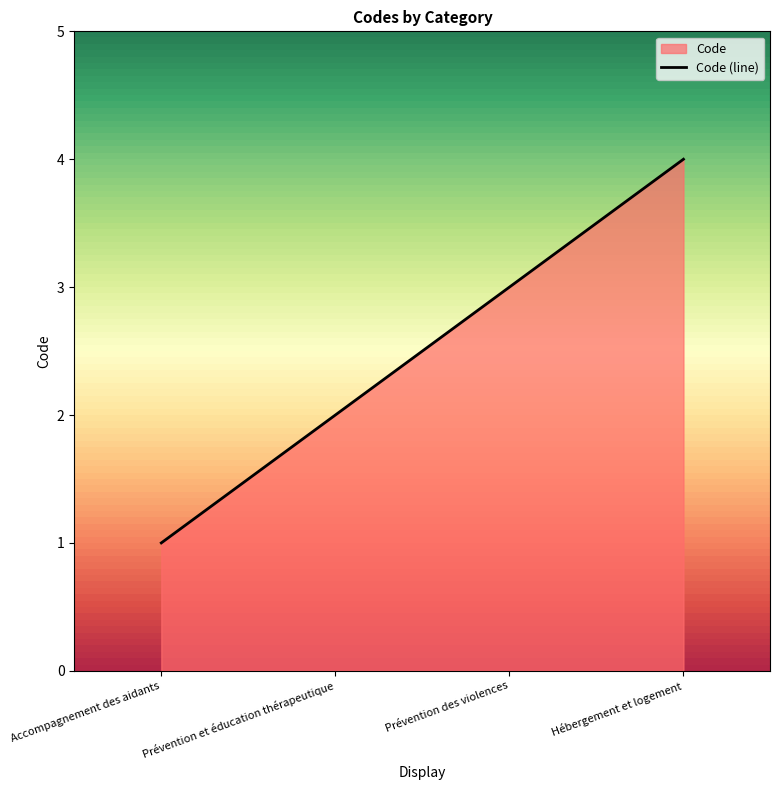

Reading left to right, extract all data points from this chart.

1	2	3	4